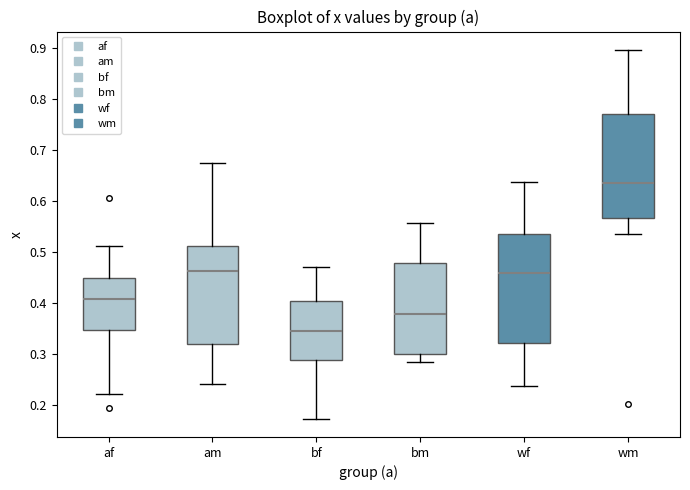

Reading left to right, transcribe this box plot: for each box, give where its median line is, the range the box spans, and where its two whiskers end, as read against the y-axis. The values are not printed on the chart, so give them approximately, as read against the axis.

af: median 0.41, box 0.35 to 0.45, whiskers 0.22 to 0.51
am: median 0.46, box 0.32 to 0.51, whiskers 0.24 to 0.67
bf: median 0.35, box 0.29 to 0.40, whiskers 0.17 to 0.47
bm: median 0.38, box 0.30 to 0.48, whiskers 0.28 to 0.56
wf: median 0.46, box 0.32 to 0.53, whiskers 0.24 to 0.64
wm: median 0.64, box 0.57 to 0.77, whiskers 0.54 to 0.90